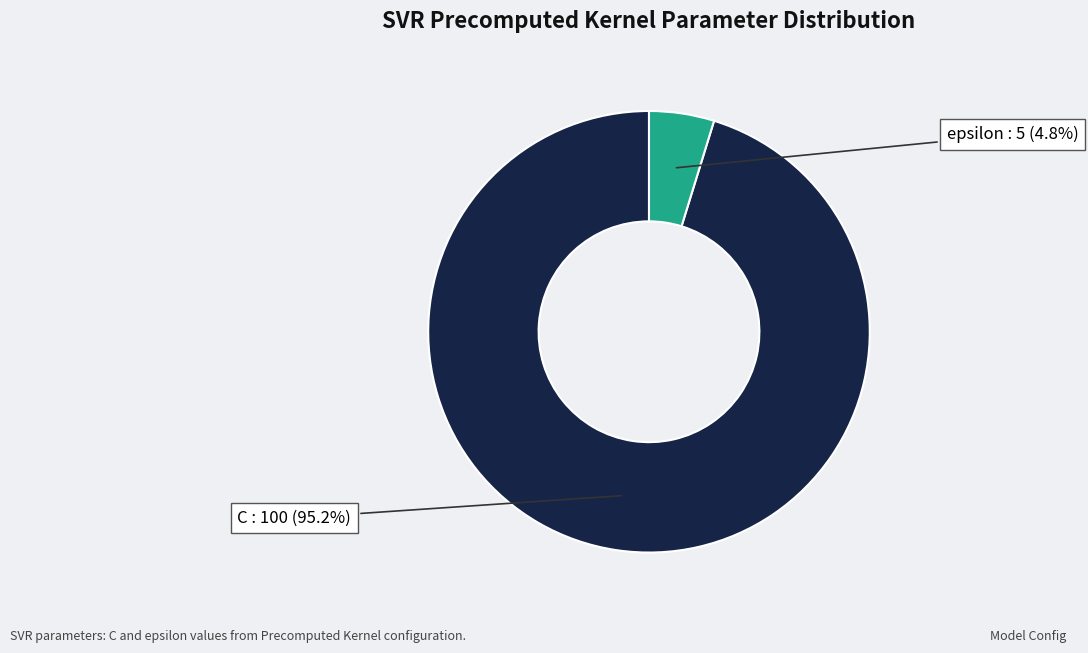

How many segments does this pie chart have?

2